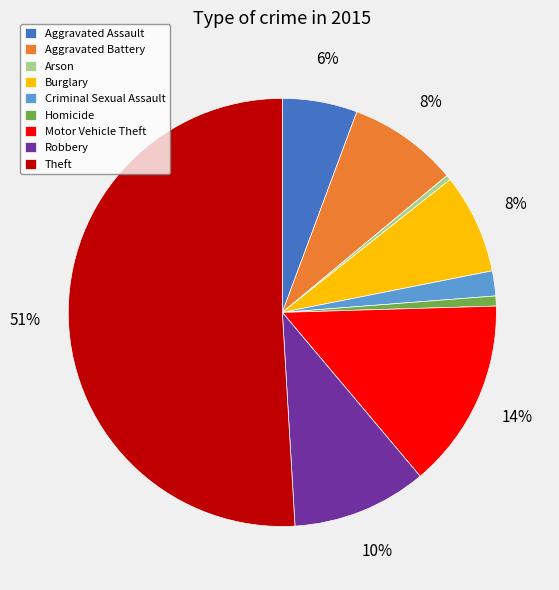

To the nearest percent, what percentage of the pie is Criminal Sexual Assault?

2%